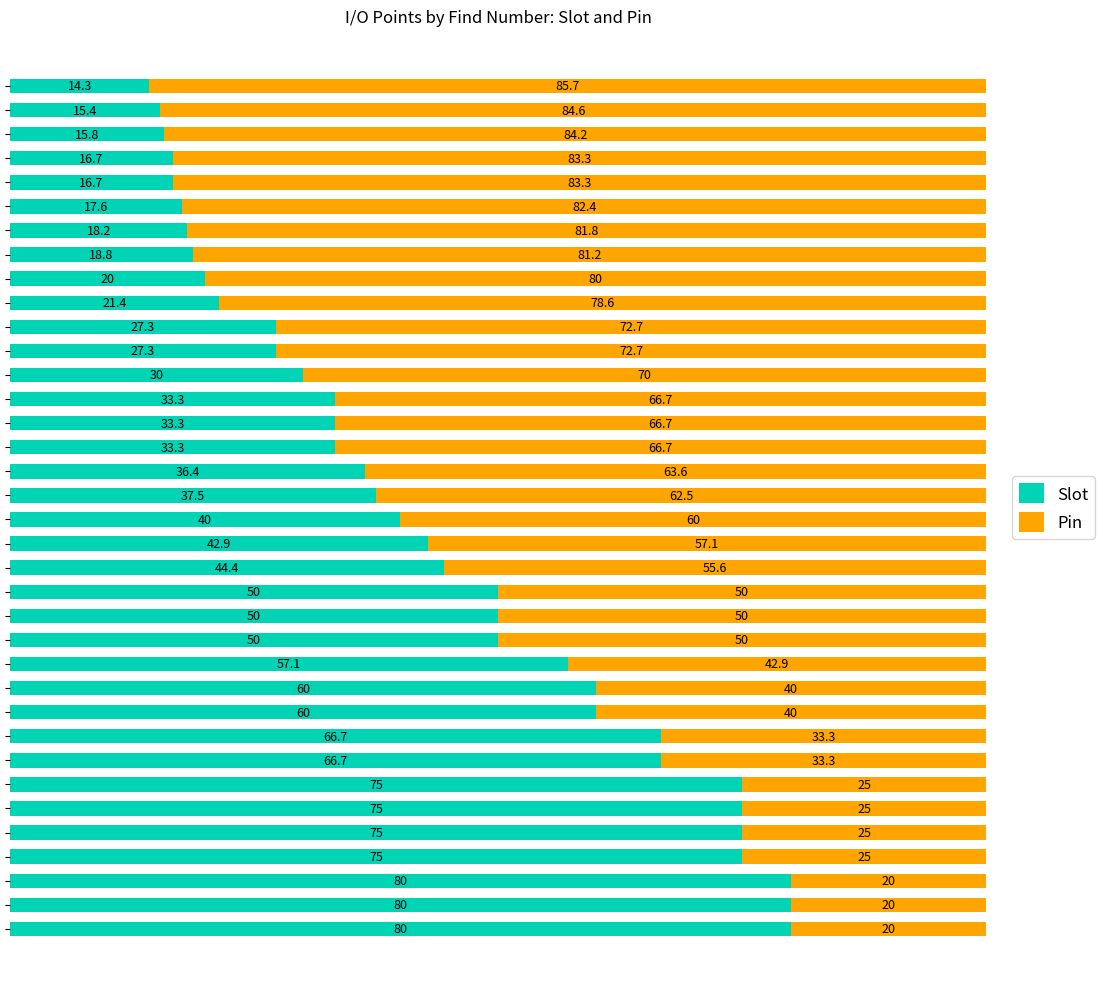

What is the highest value of the Slot series?

80.0